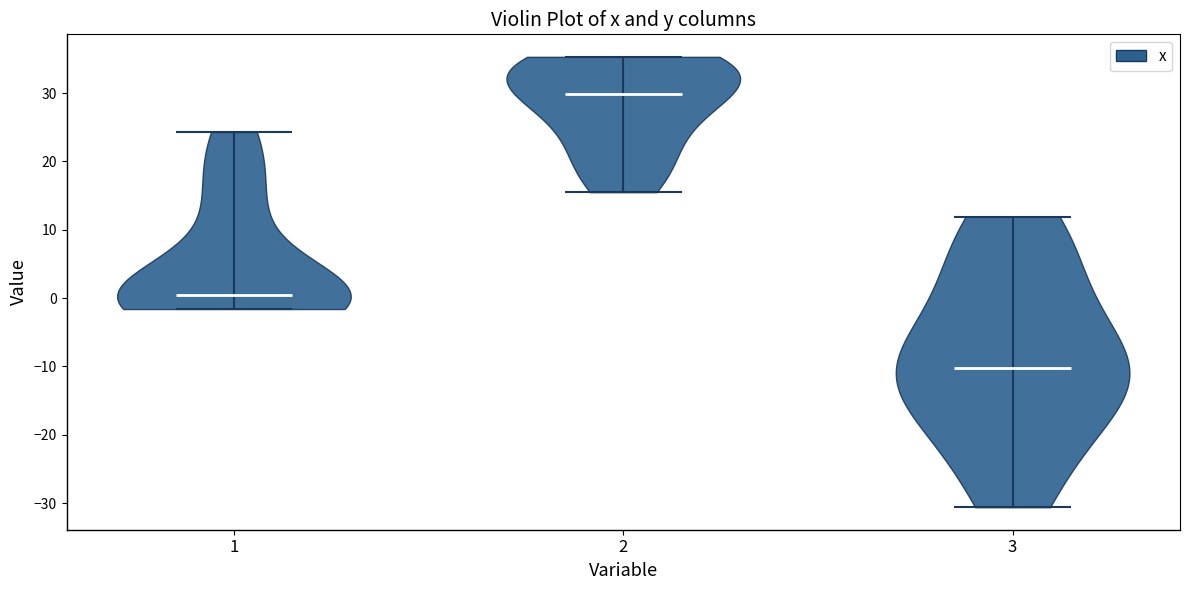

Reading left to right, read every violin against the y-axis: where its median line is, and the lowest and highest points it reaches. The values are not printed on the chart, so give them approximately, as read against the axis.

1: median line 1, lowest point -2, highest point 24
2: median line 30, lowest point 16, highest point 35
3: median line -10, lowest point -31, highest point 12